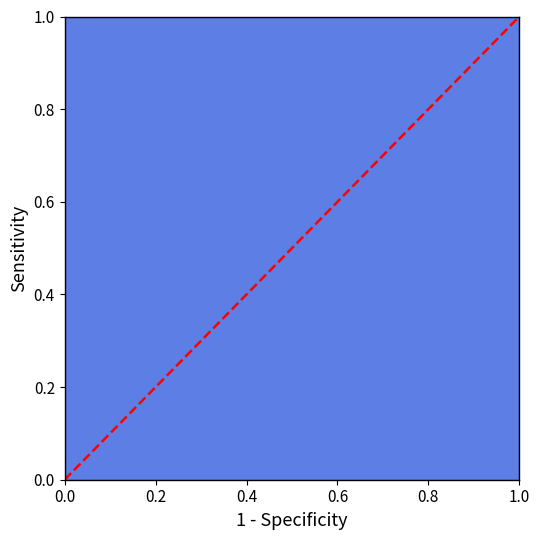

Does the chart have visible grid lines?

No